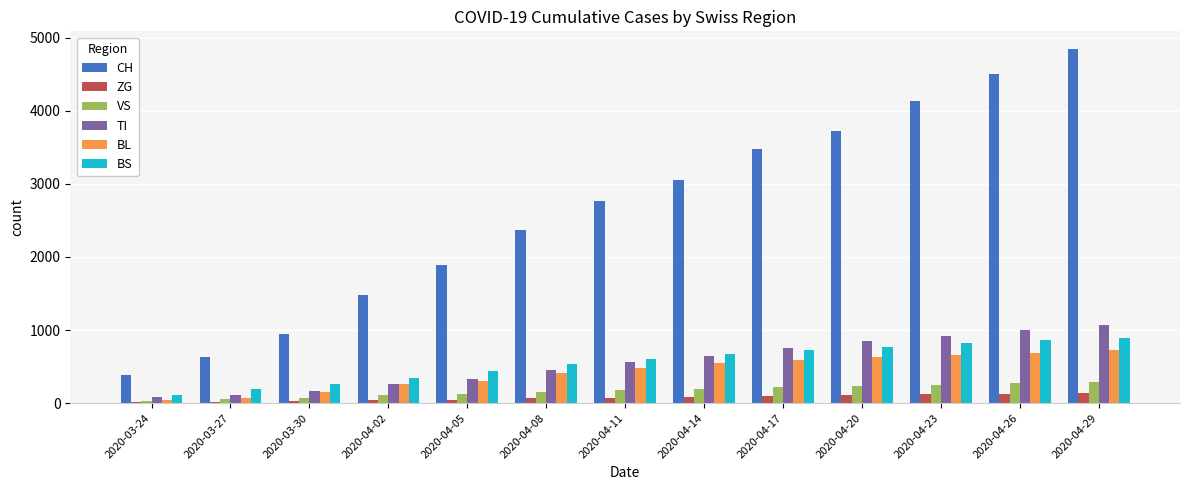

Count the number of categories in the chart.

13